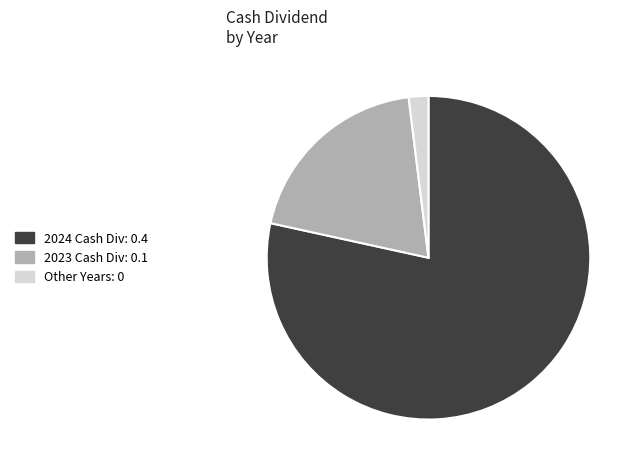

Is the sum of Other Years: 0 and 2024 Cash Div: 0.4 greater than half?

Yes